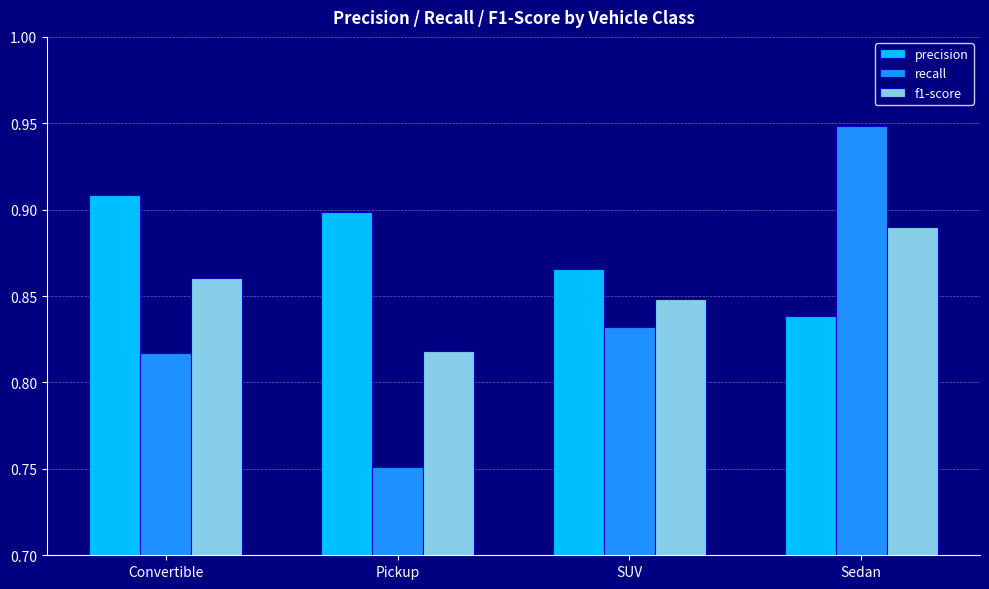

What position from the left is Sedan?

4